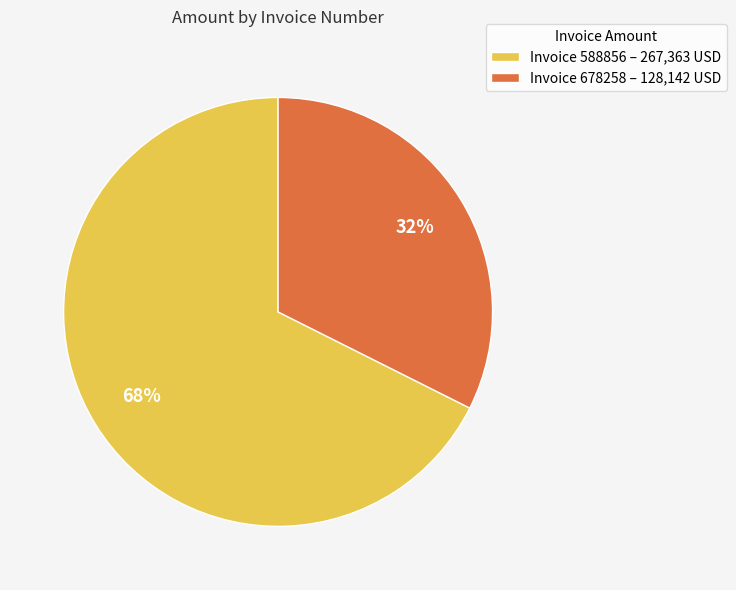

To the nearest percent, what is the average slice percentage?

50%